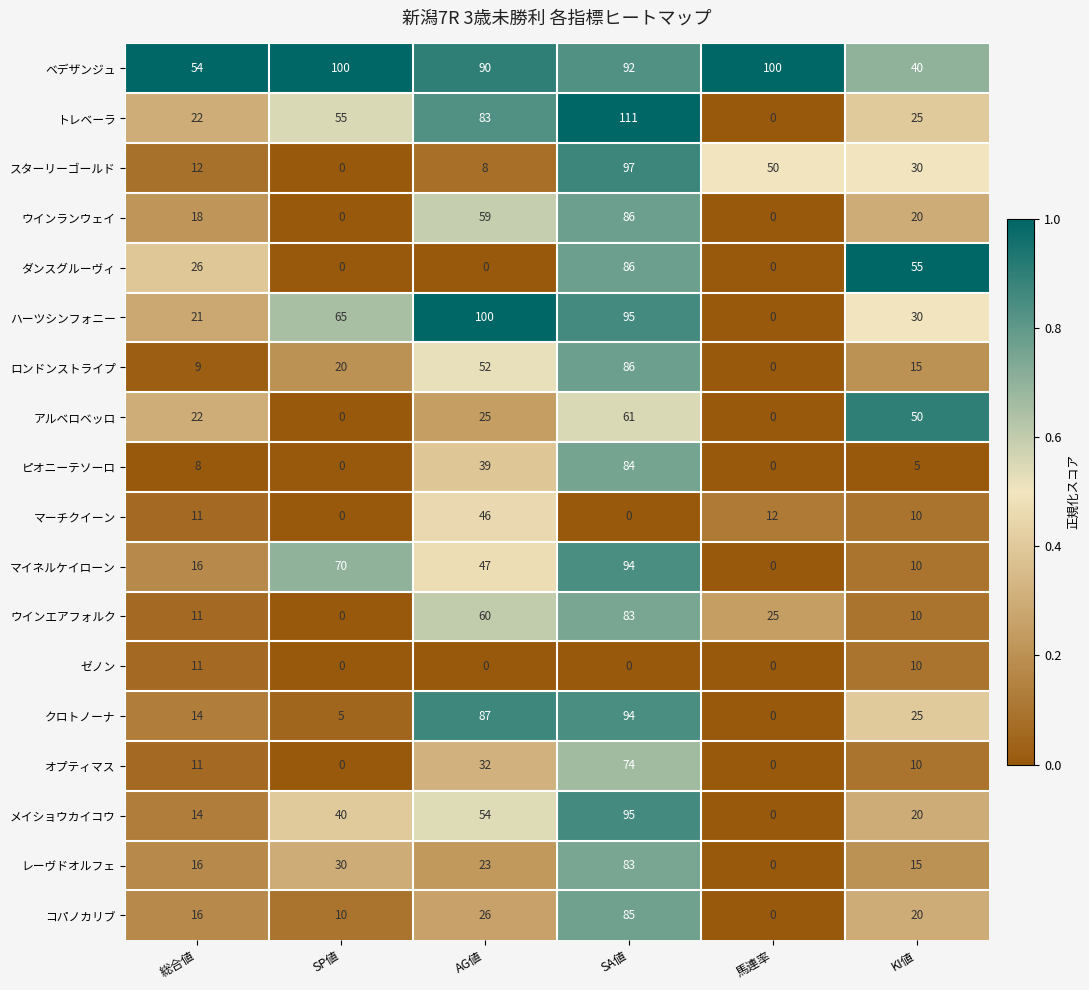

Is it true that ハーツシンフォニー equals 0 at 馬連率?

True